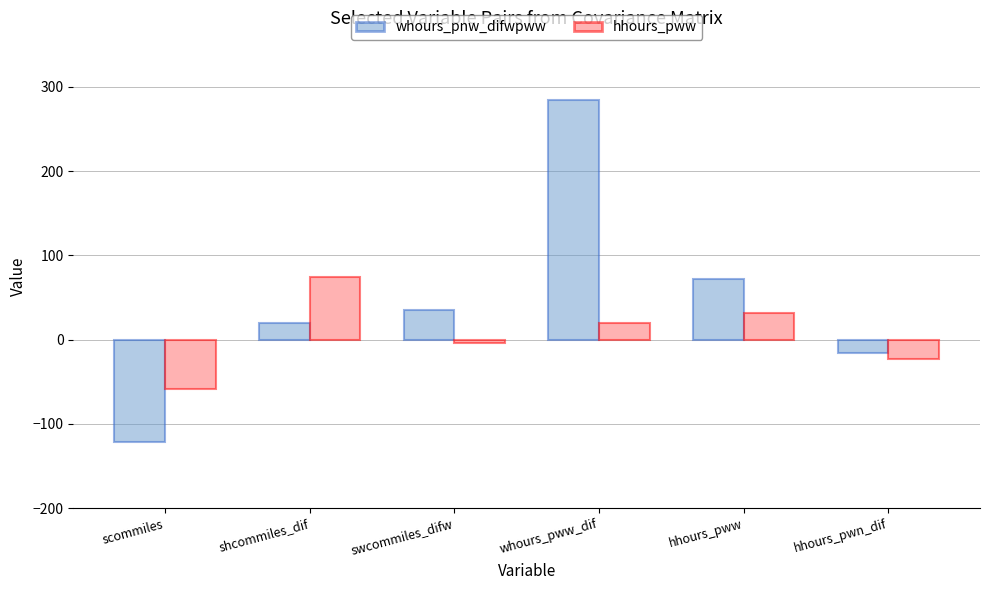

At shcommiles_dif, list the series in order from largest to smallest.

hhours_pww, whours_pnw_difwpww